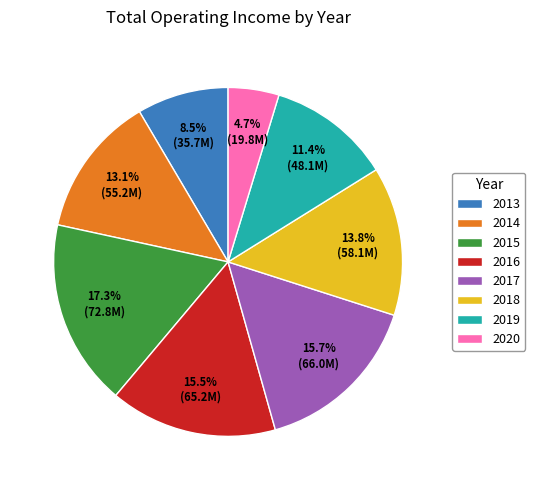

Between 2014 and 2015, which is larger?

2015